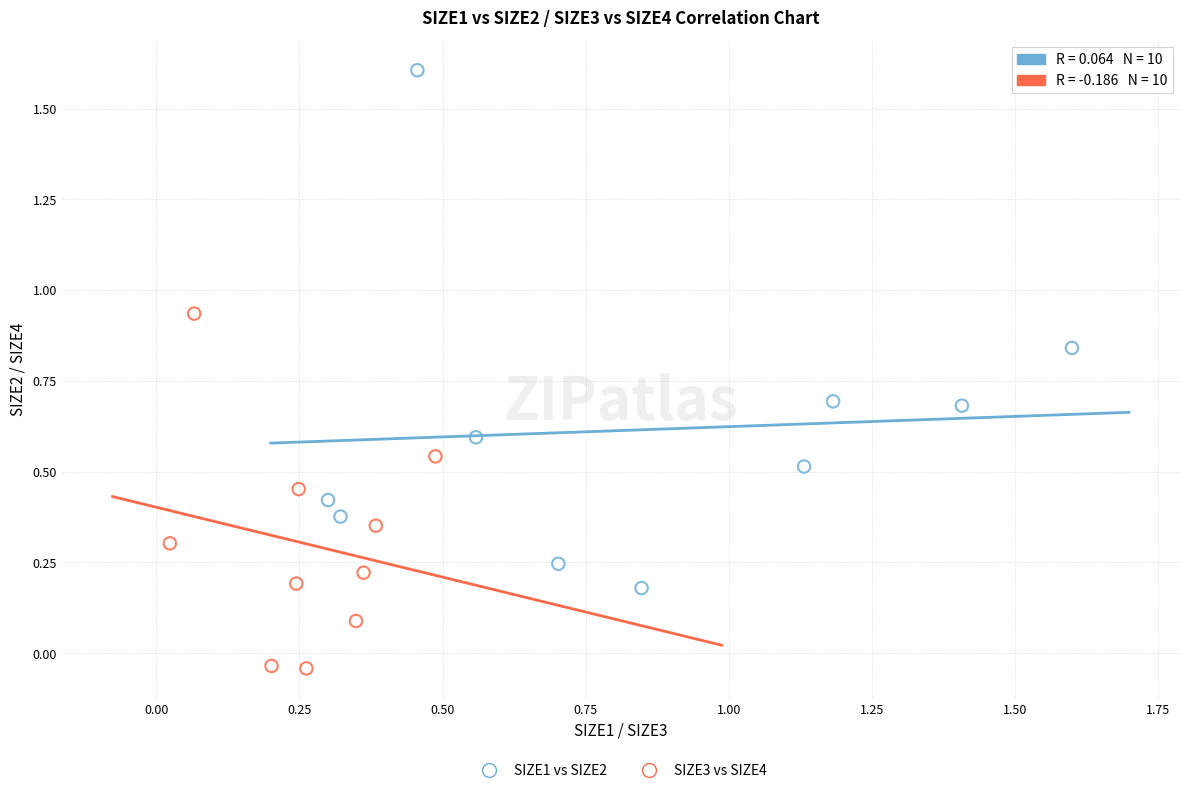

Which series contains the highest Y value?

SIZE1 vs SIZE2